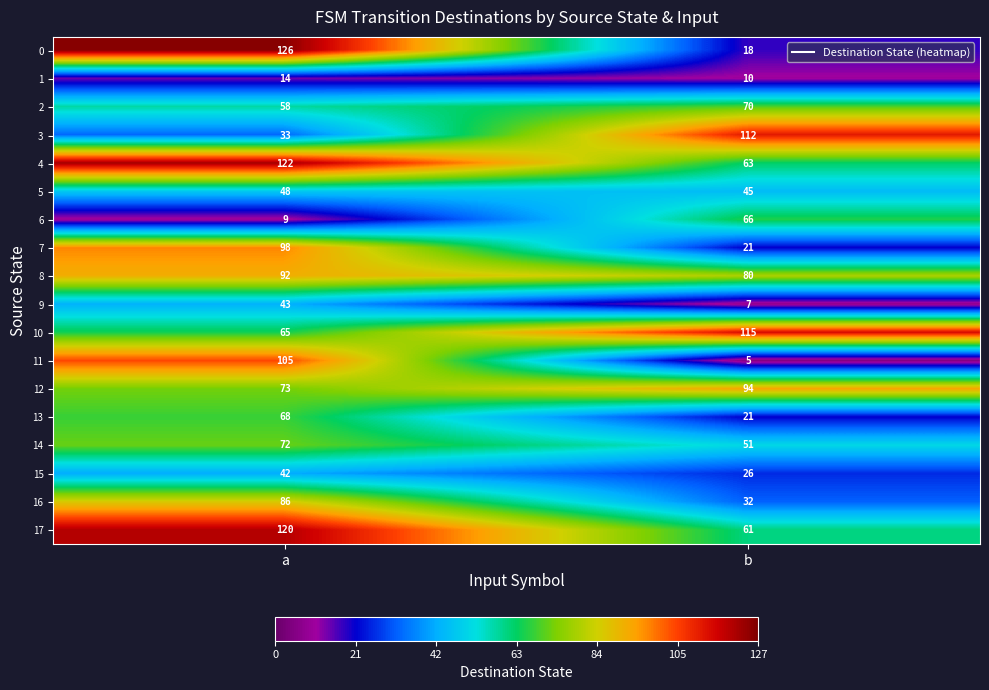

True or false: 14 has a value of 72 at a.

True